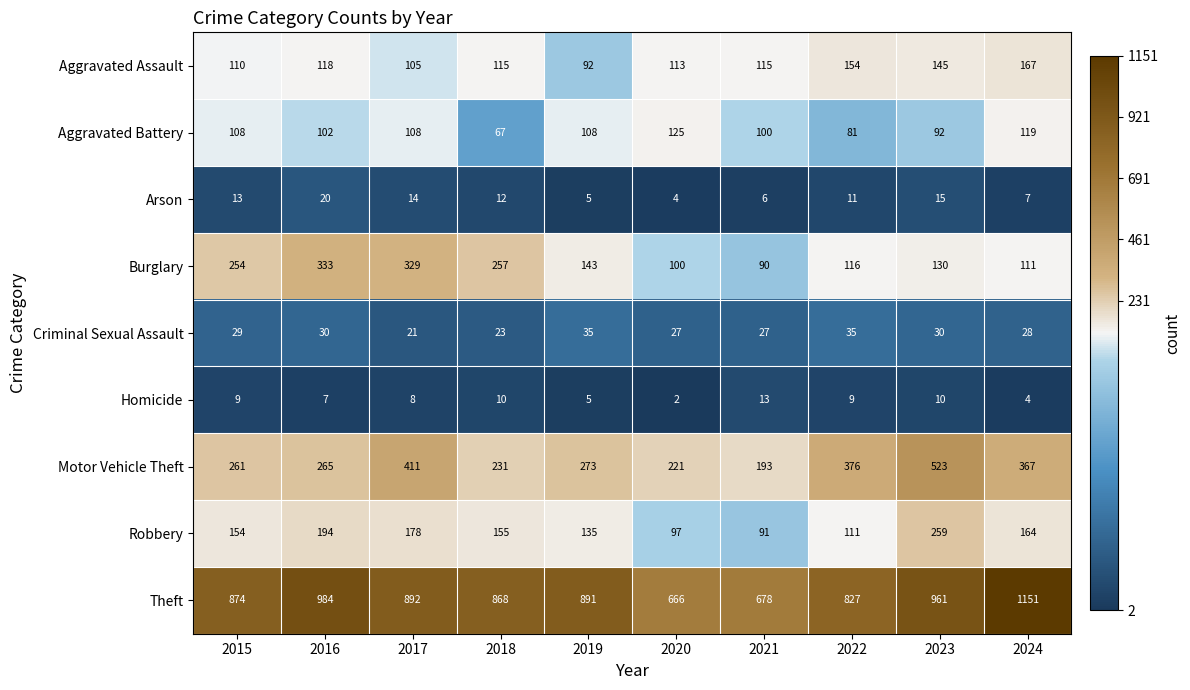

At which category is the sum across all series the highest?

2023